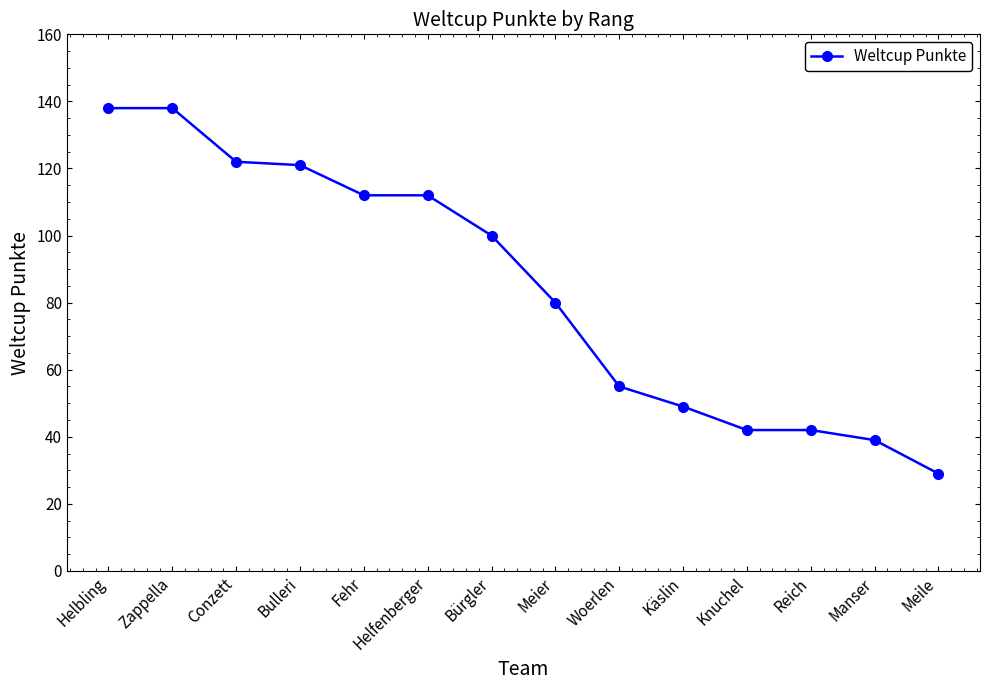

What is the value of the 11th point from the left?

42